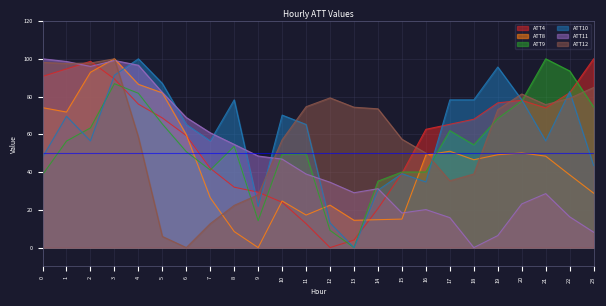

What is the sum of the ATT11 values at 0 and 14?

131.2